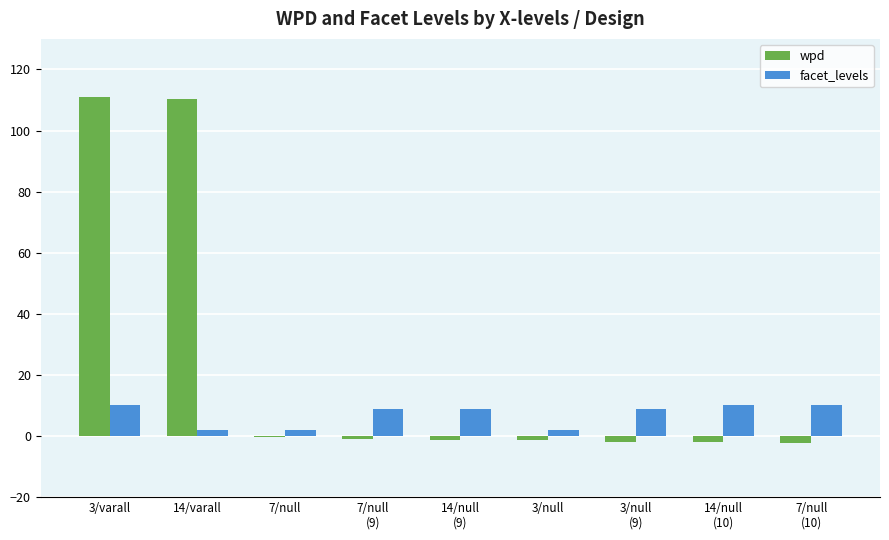

True or false: facet_levels has a value of 10.0 at 3/varall.

True